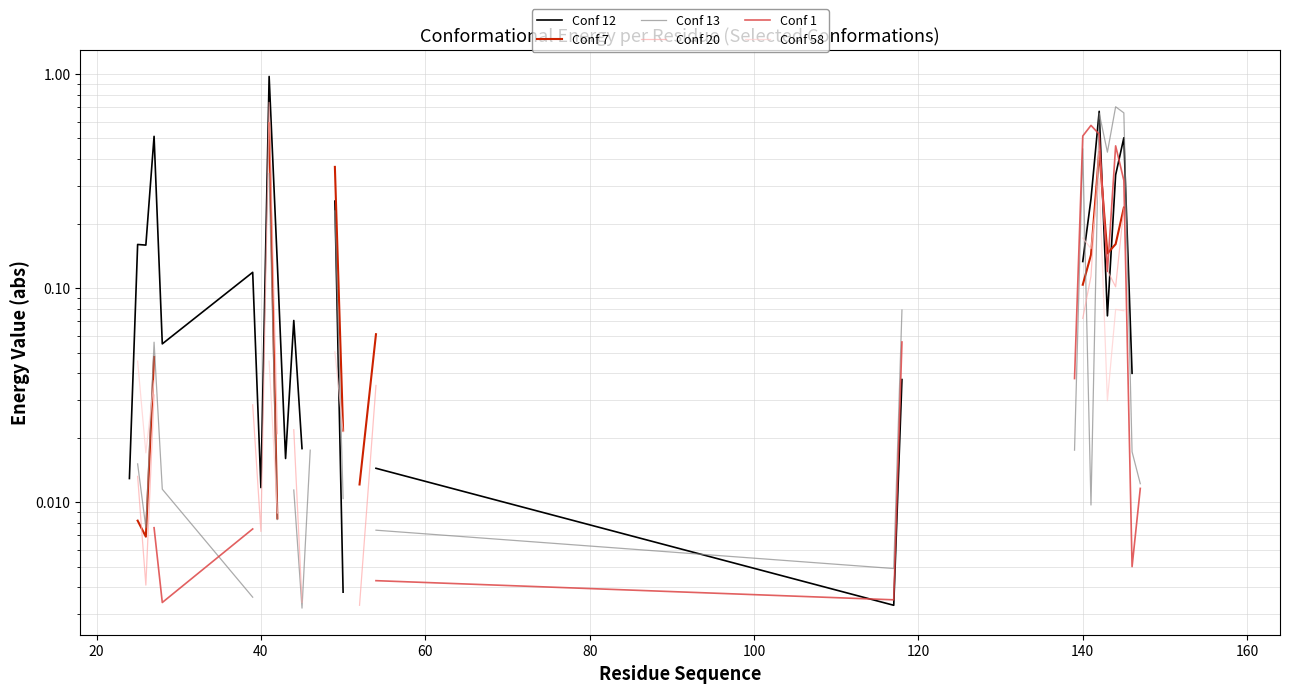

How many values in Conf 12 are above zero?

25